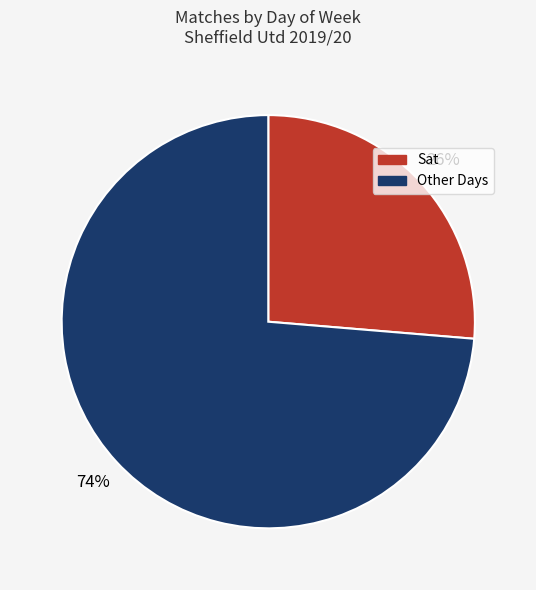

Is there a majority slice in this chart?

Yes